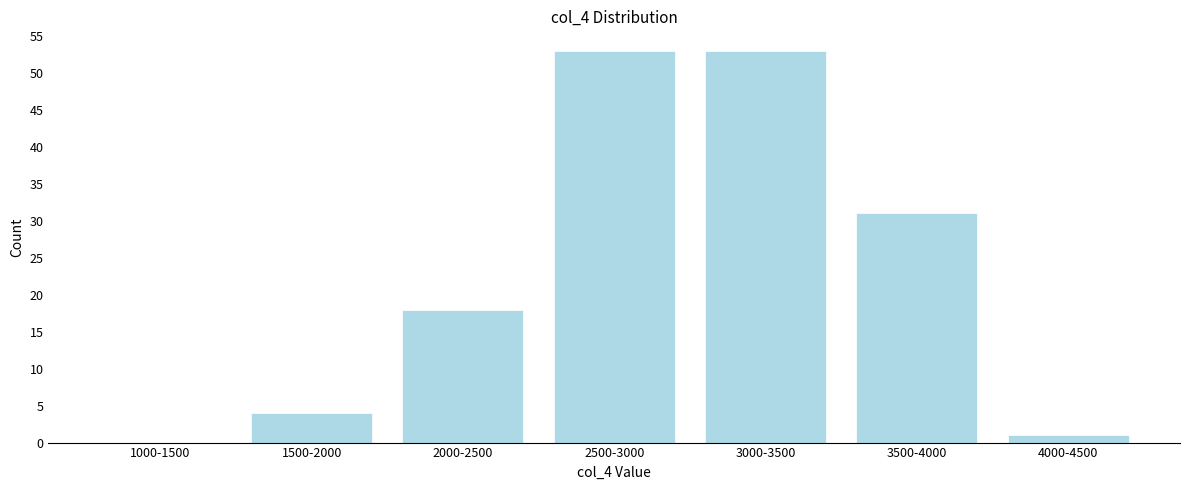

Reading right to left, what are all the values shown in this chart?

4000-4500=1	3500-4000=31	3000-3500=53	2500-3000=53	2000-2500=18	1500-2000=4	1000-1500=0